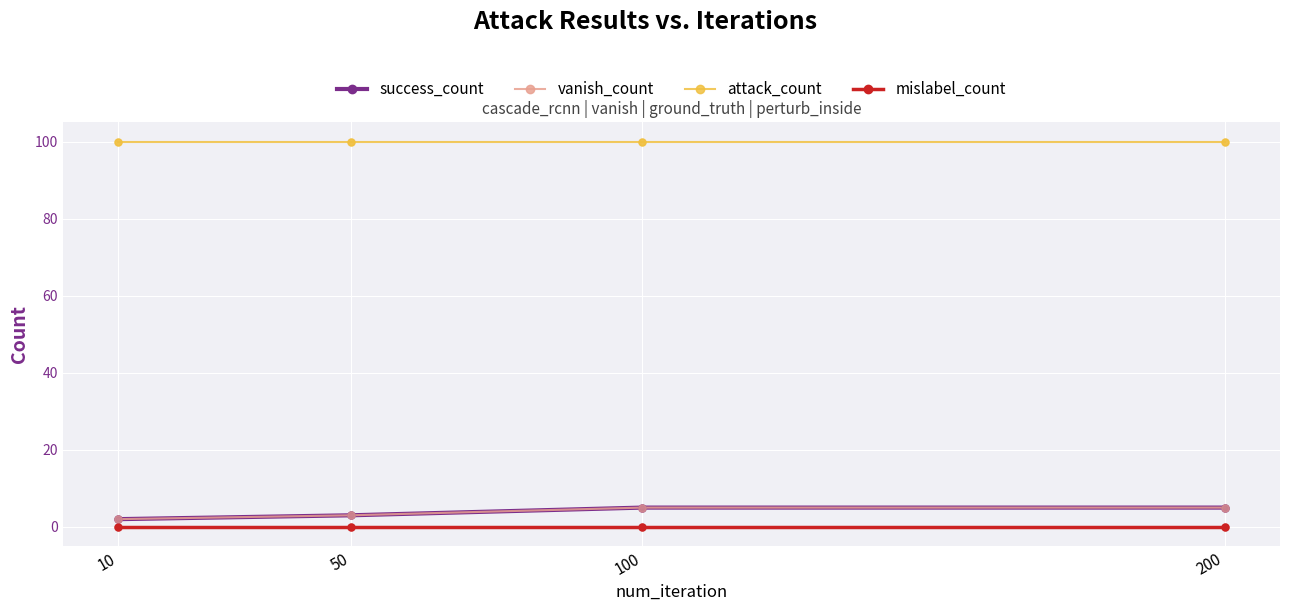

Does the chart have visible grid lines?

Yes